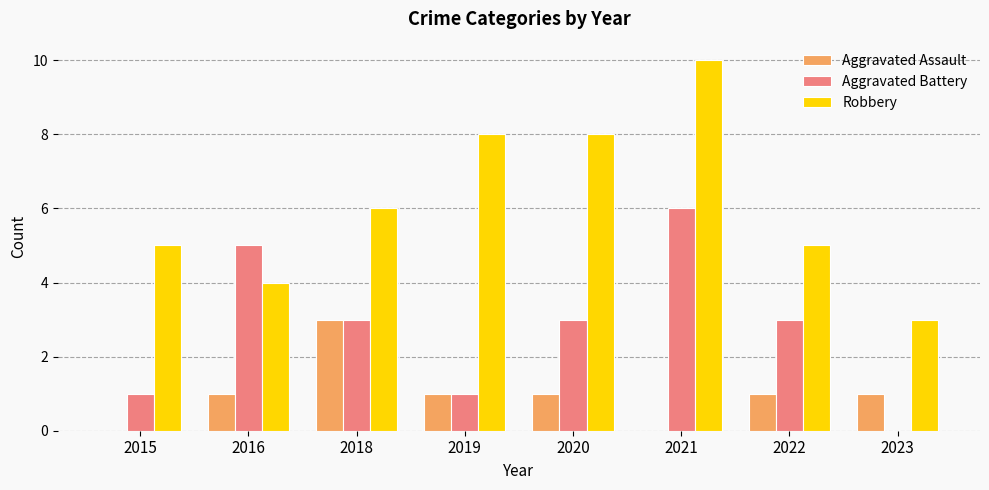

Read the Robbery value at 2022.

5